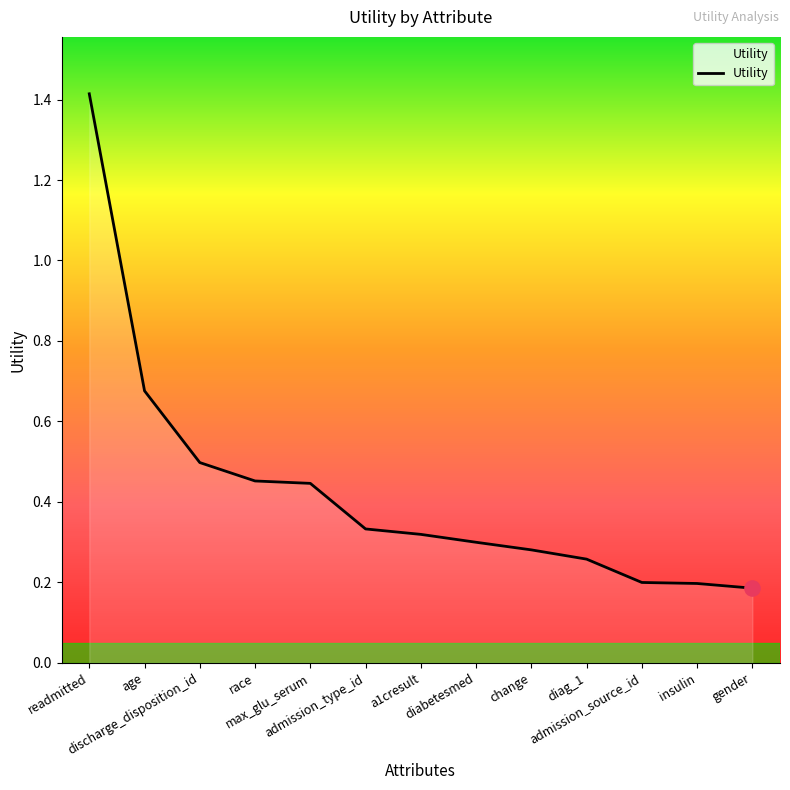

Between discharge_disposition_id and age, which is larger?

age